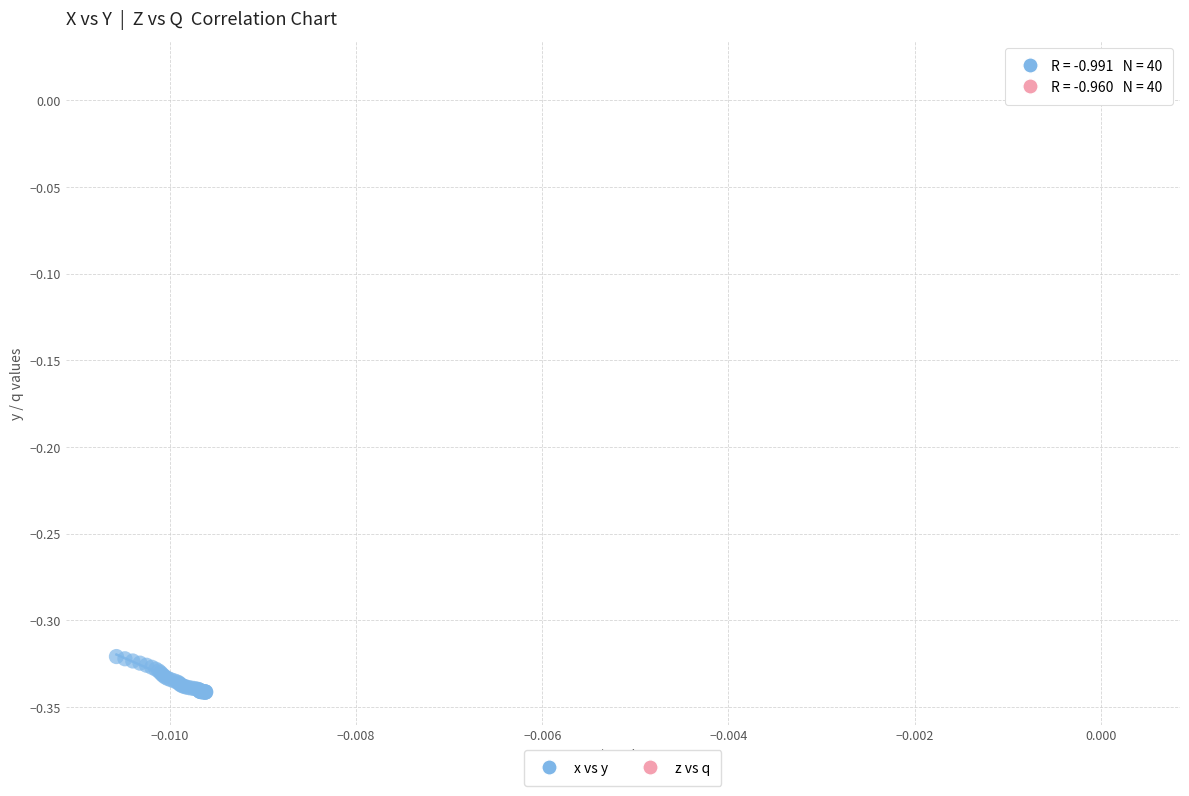

Which series contains the lowest Y value?

x vs y